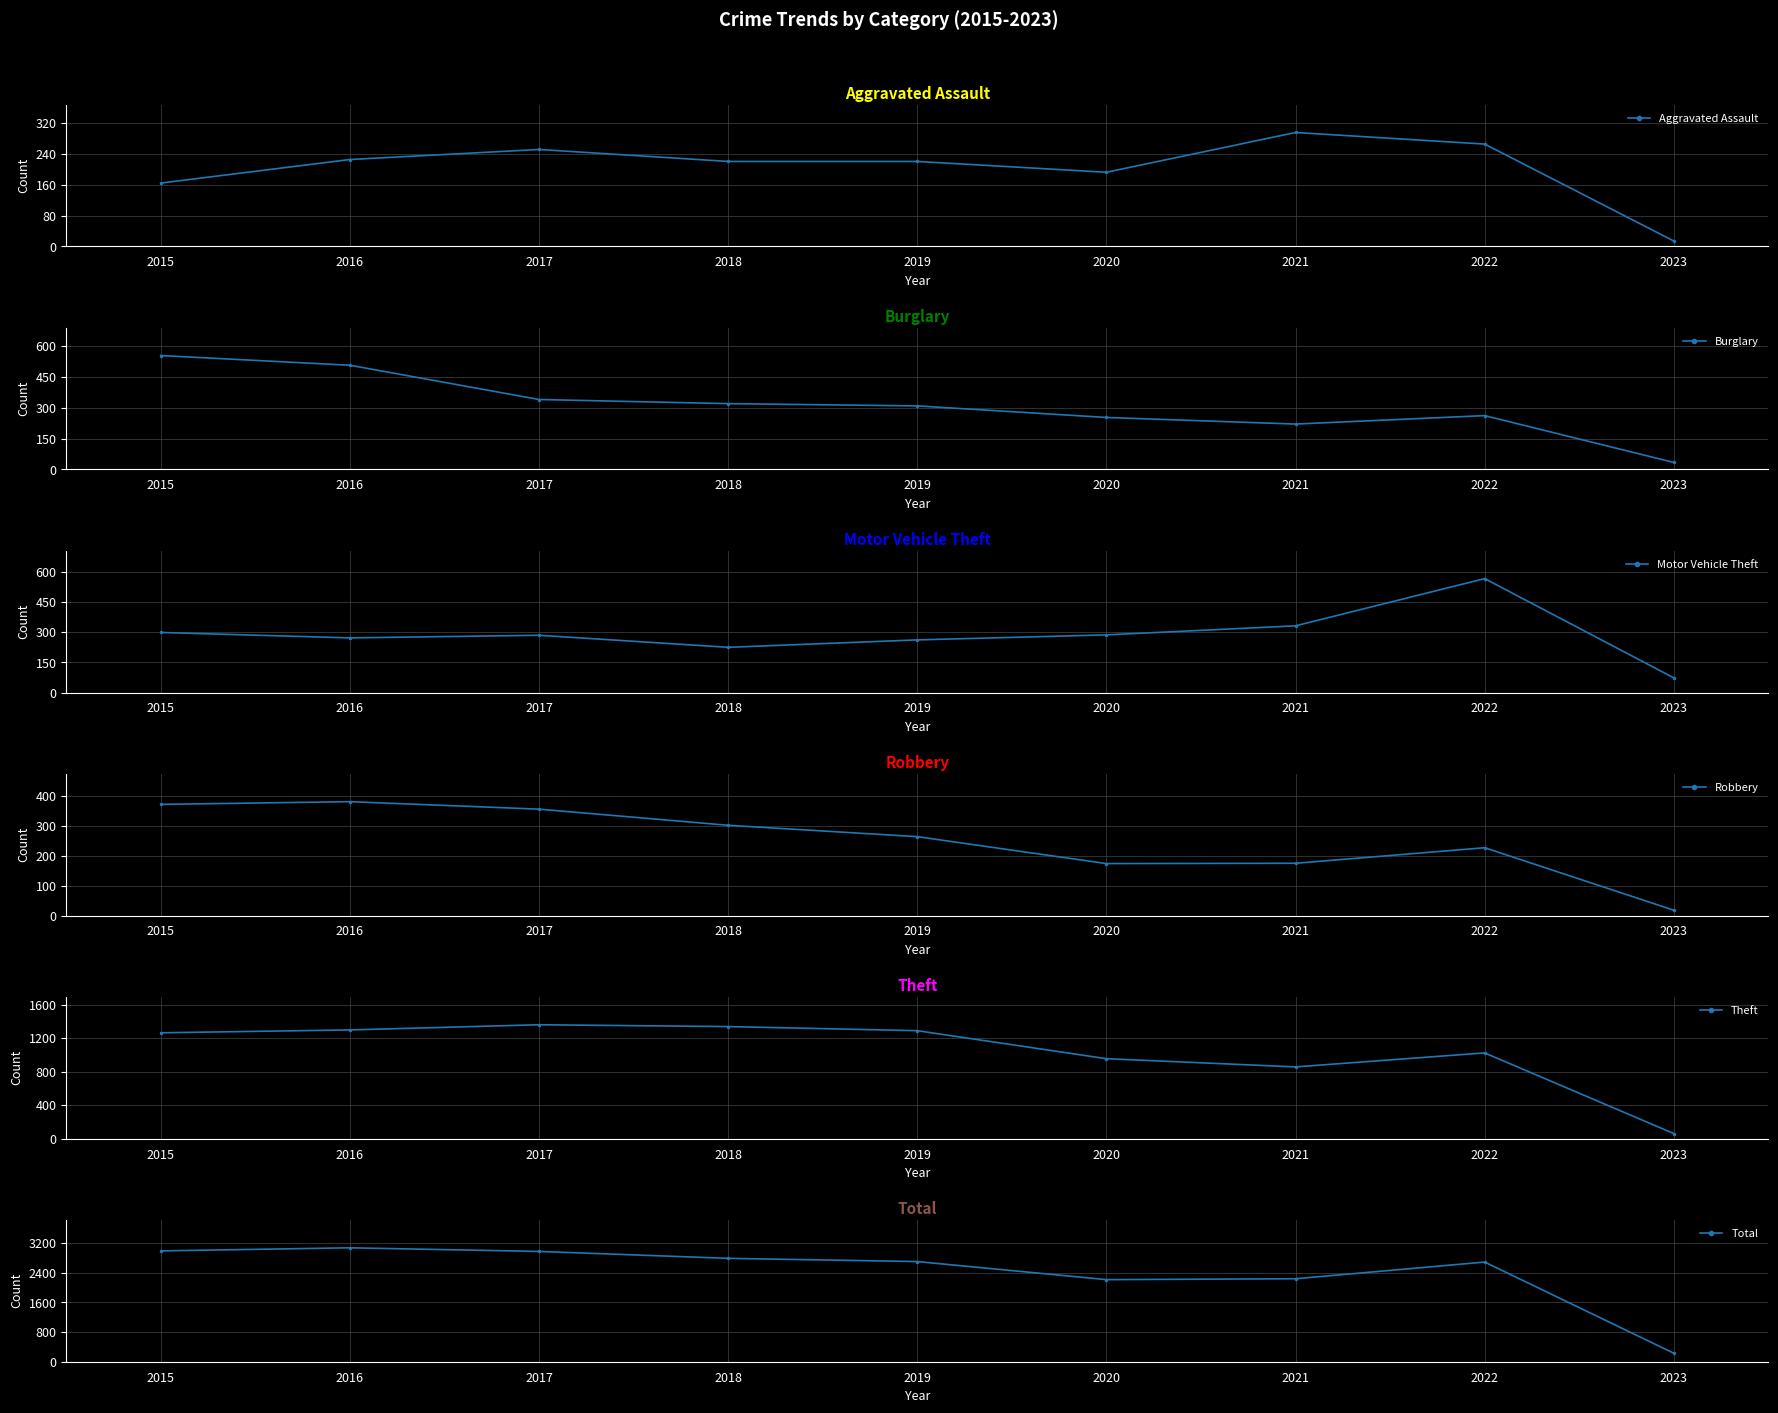

Which series has the largest total across all categories?

Total